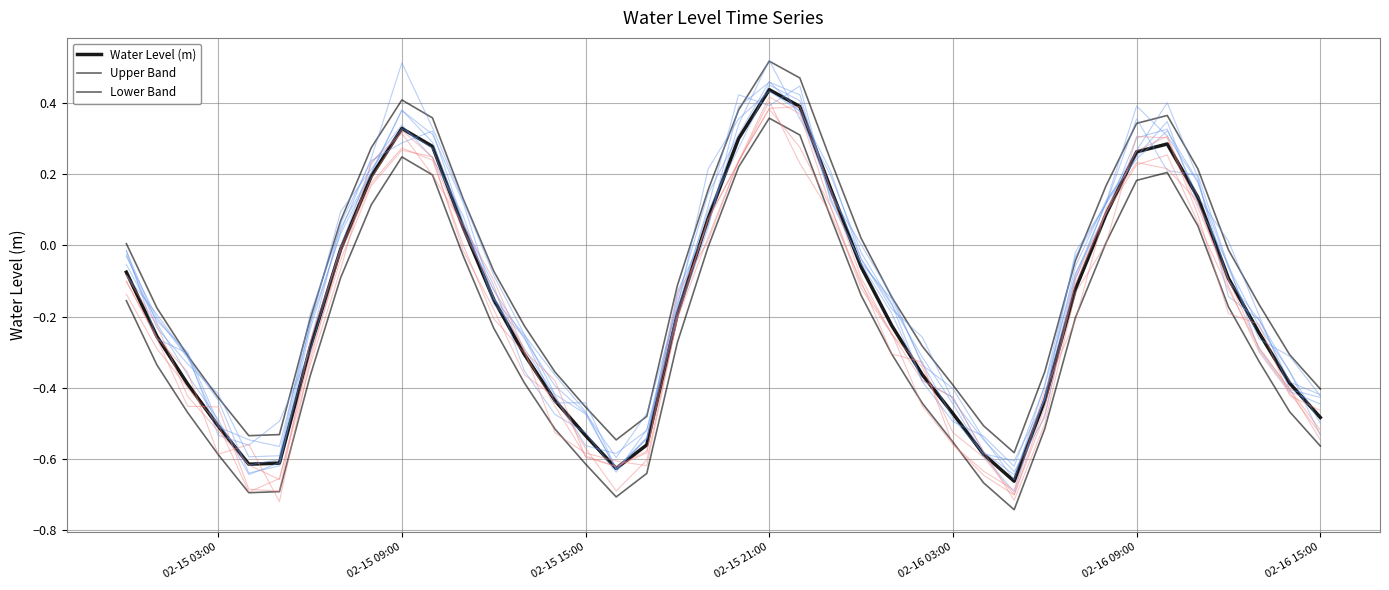

Which label corresponds to the largest value in the chart?

02-15 21:00